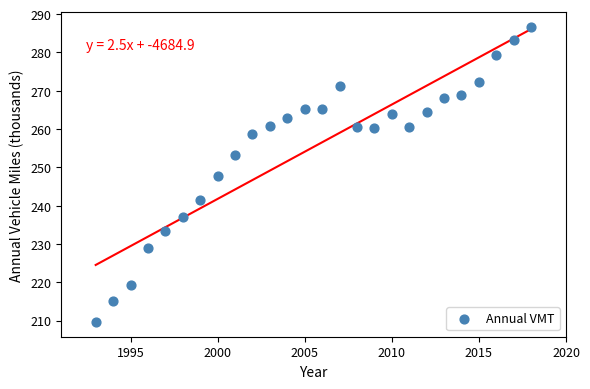

What is the range of Y values (max minus min)?

77.0